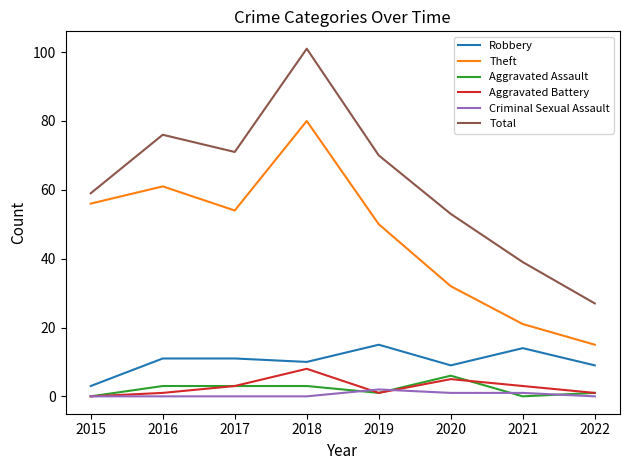

What is the difference between the highest and lowest values at 2022?

27